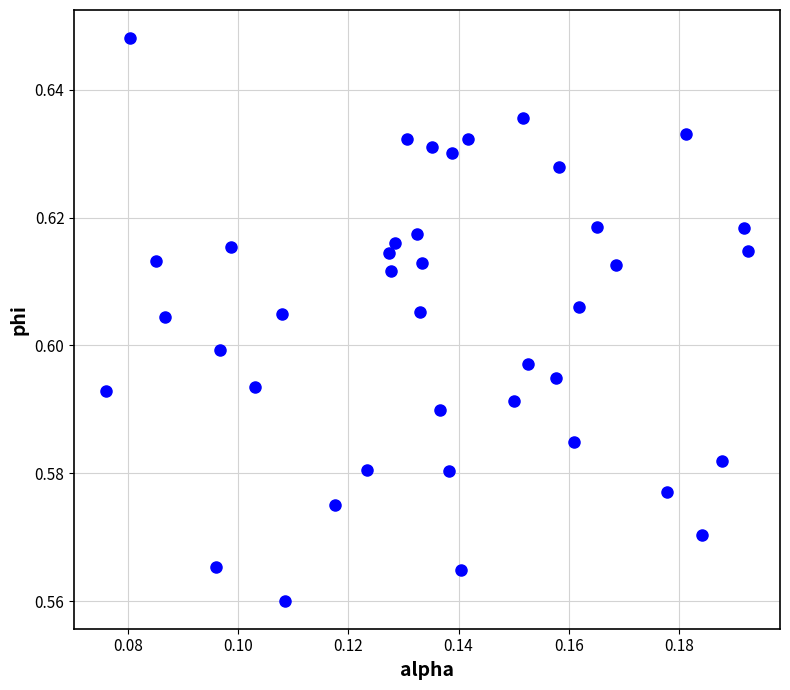

How many data points are displayed?

40